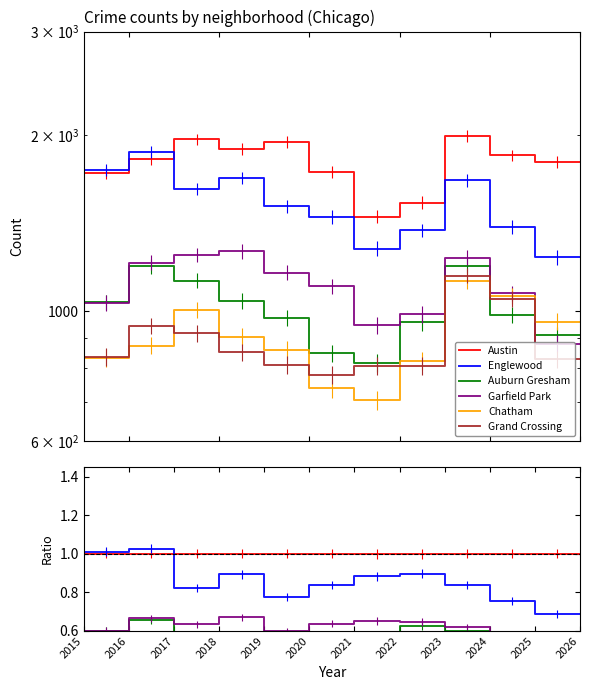

At which category is the sum across all series the highest?

2016